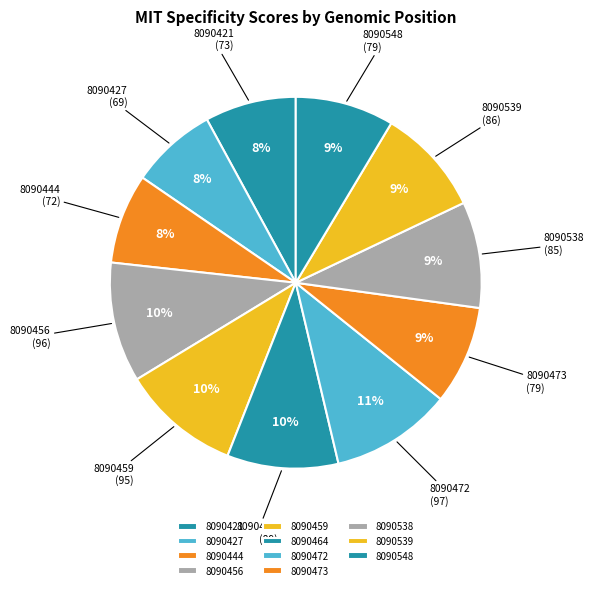

Count the number of slices in the pie.

11